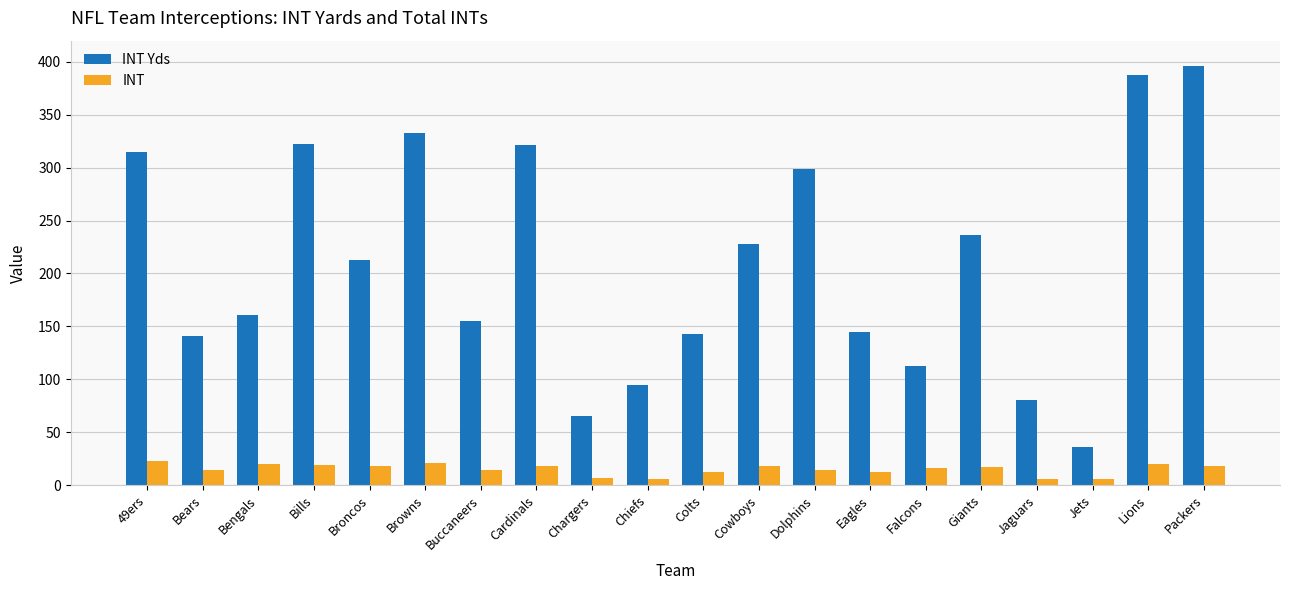

Which series changed the most between Bengals and Dolphins?

INT Yds